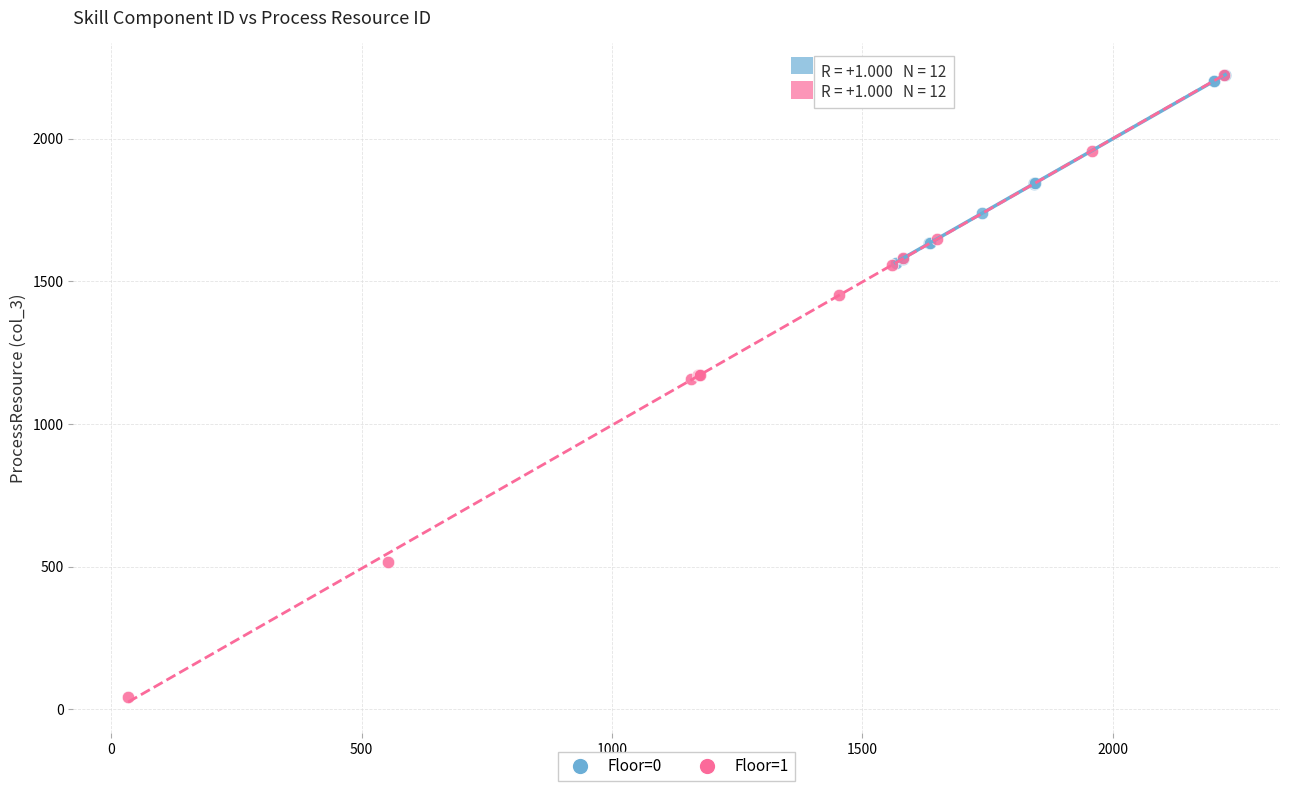

Which series reaches the minimum Y coordinate?

Floor=1